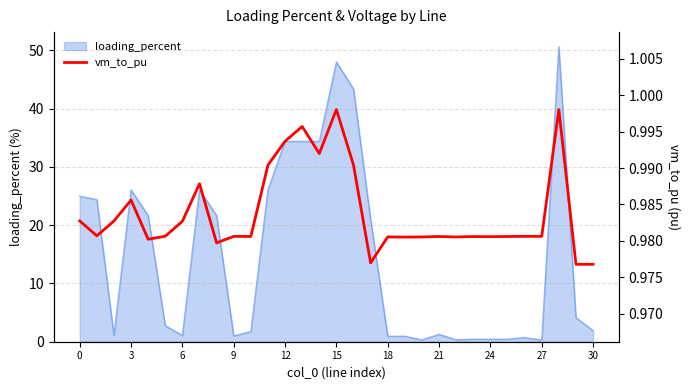

True or false: loading_percent has a value of 1.3 at 21.

True